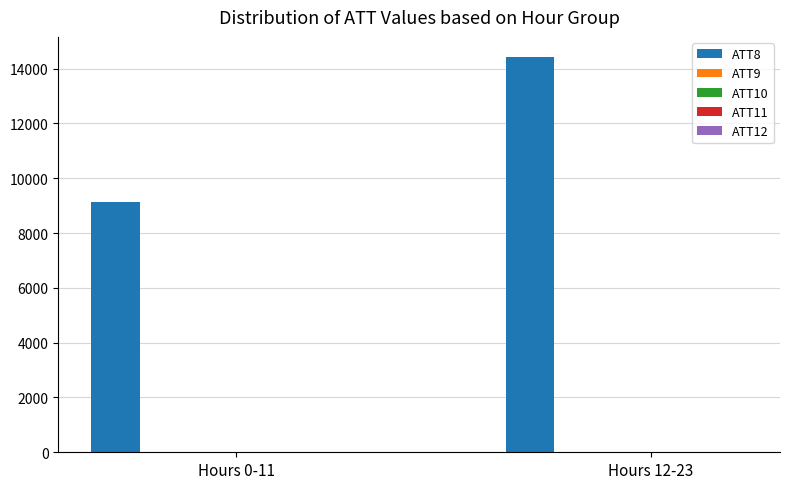

At which category is the sum across all series the highest?

Hours 12-23